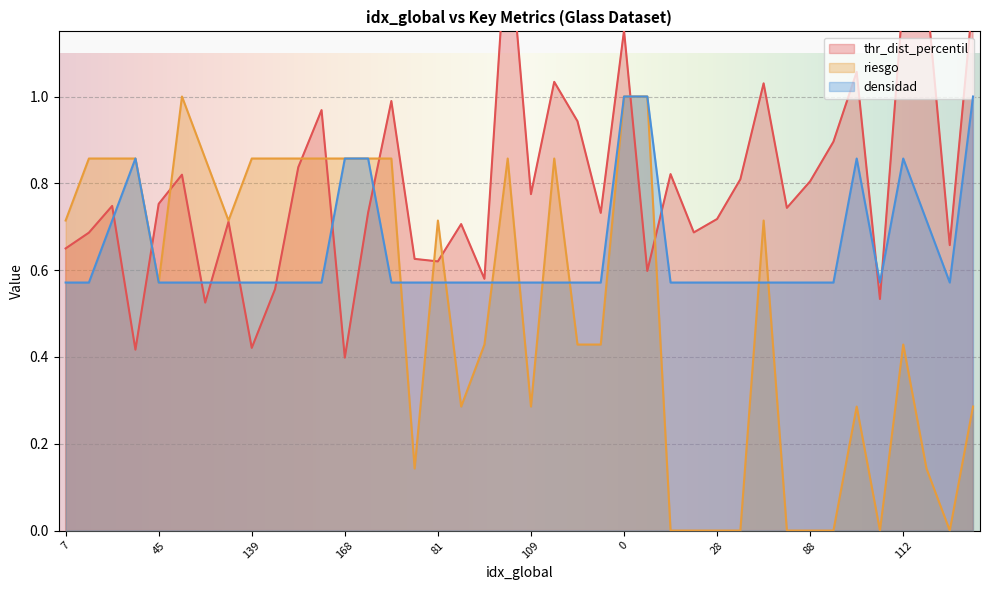

At which label does densidad reach its minimum?

7